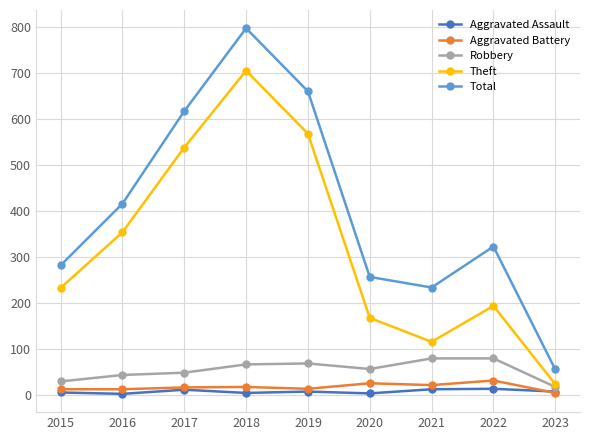

At which label is Total closest to 426?

2016